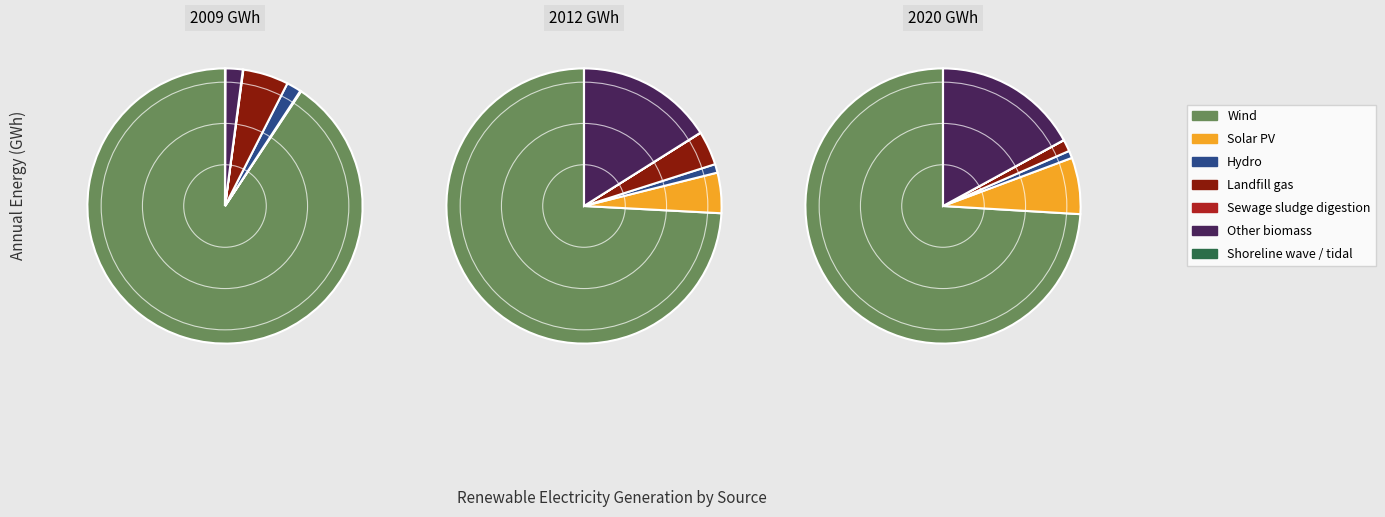

How many slices are in this pie chart?

7